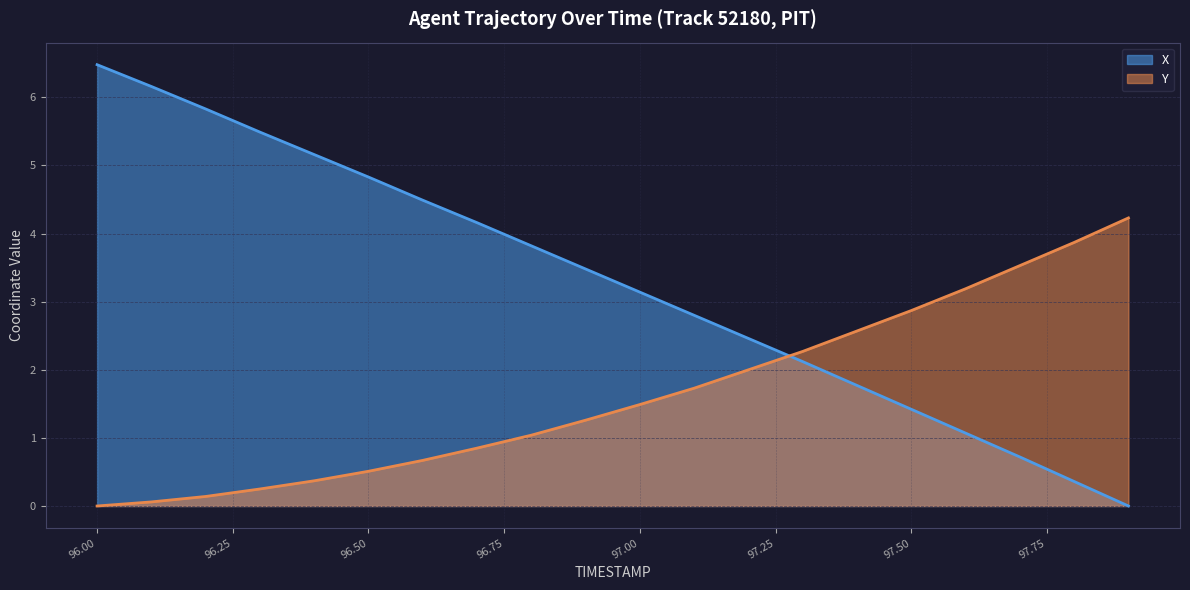

How many data points in X are less than 3?

9